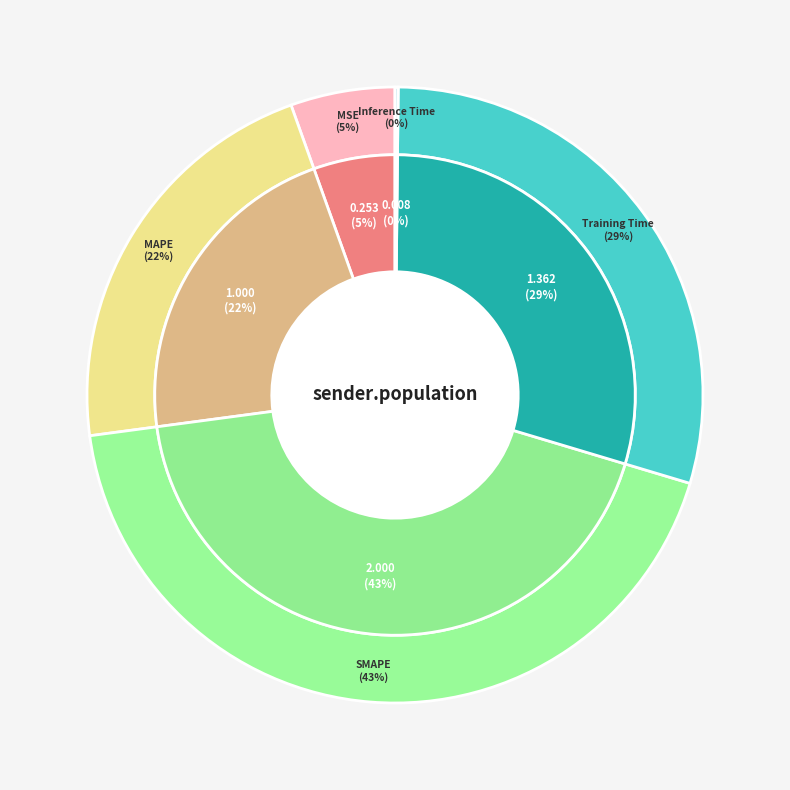

What is the largest slice in the pie chart?

SMAPE